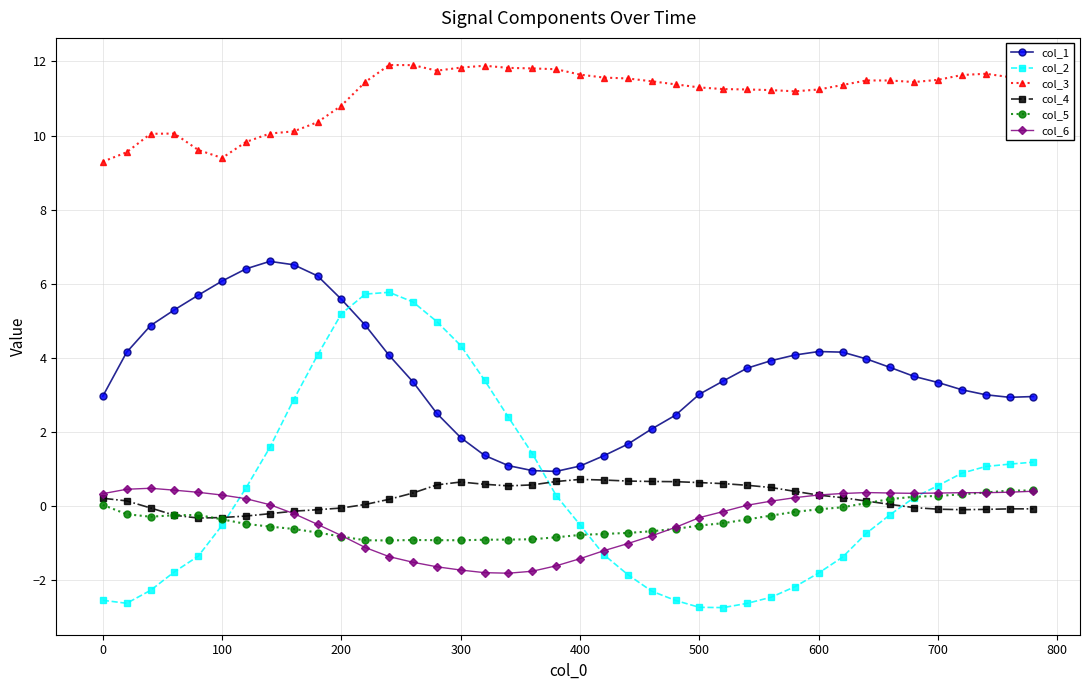

What is the value of the col_6 point at the 20th from the left?

-1.6